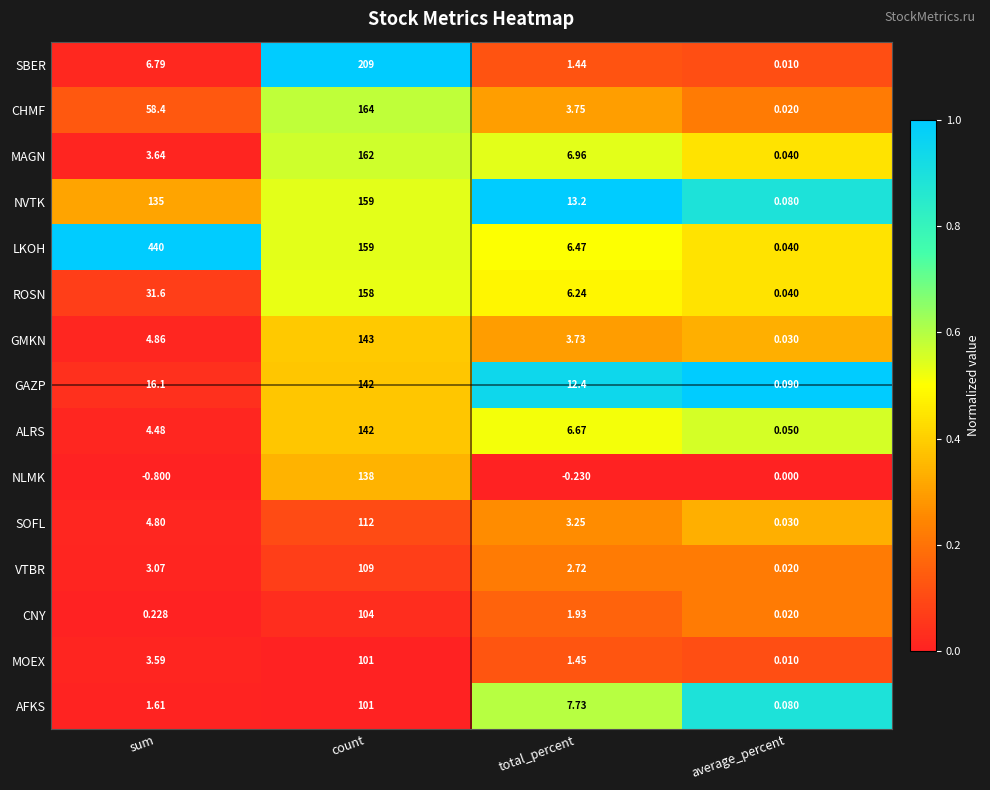

List the labels in order of NVTK value, largest first.

count, sum, total_percent, average_percent